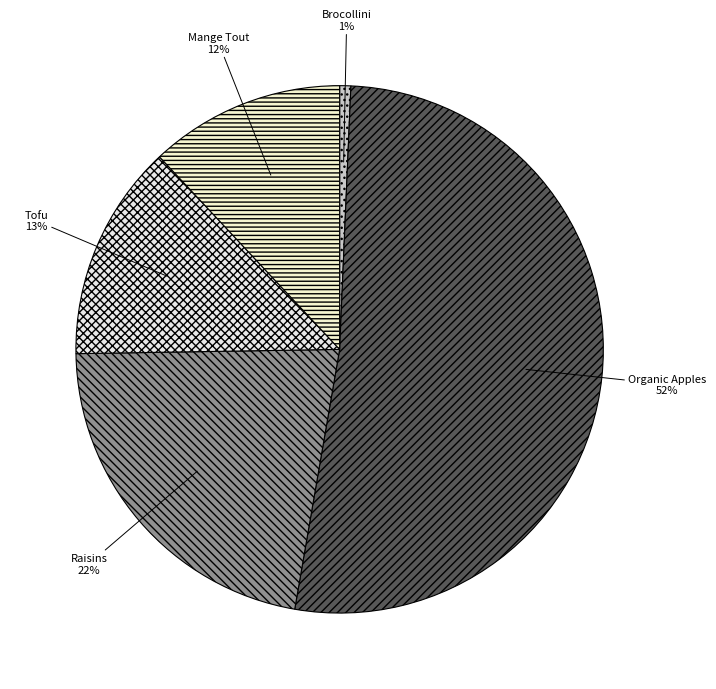

Rank the categories by value from highest to lowest.

Organic Apples, Raisins, Tofu, Mange Tout, Brocollini